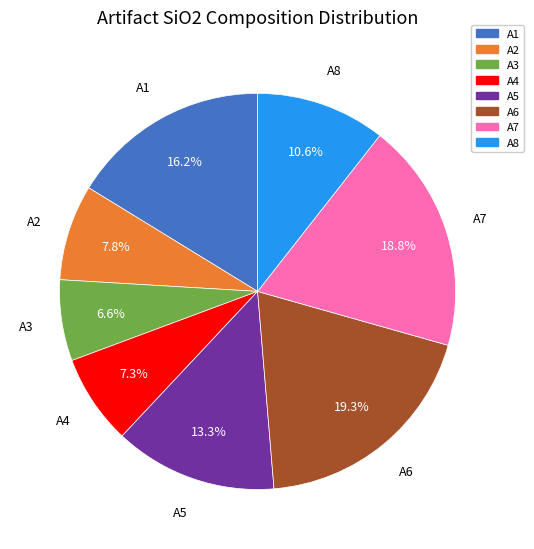

Which has a higher value, A3 or A8?

A8